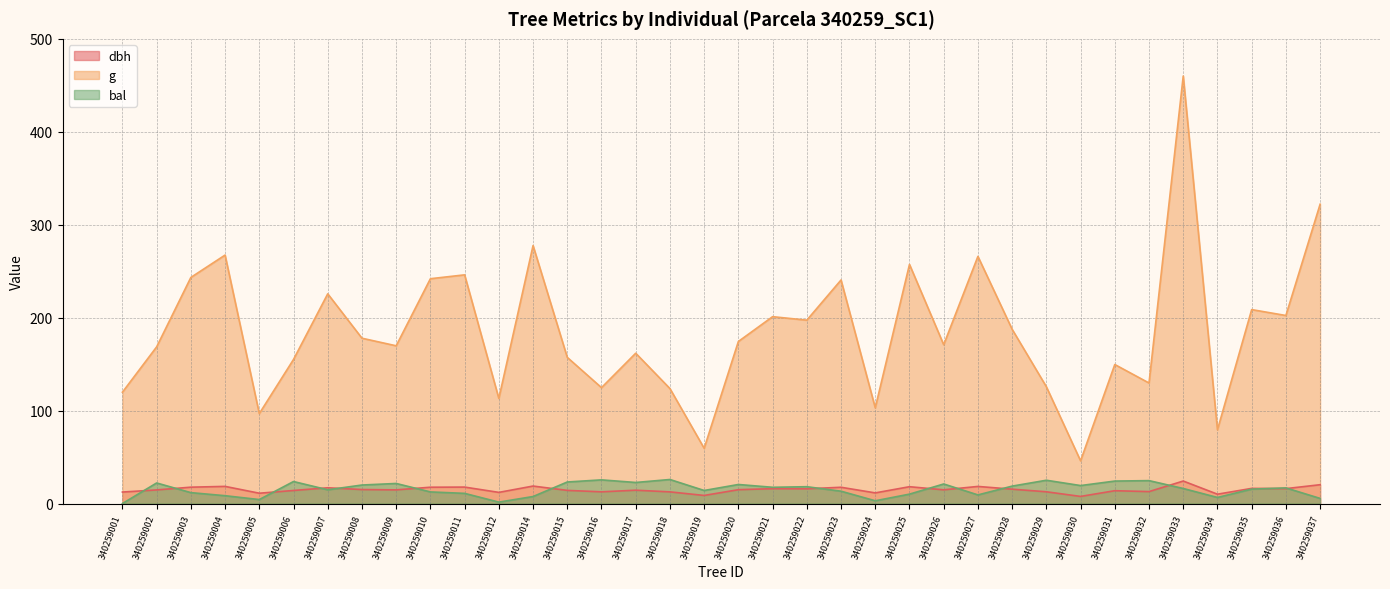

The bal series shows 31.2 at 340259030. True or false?

False